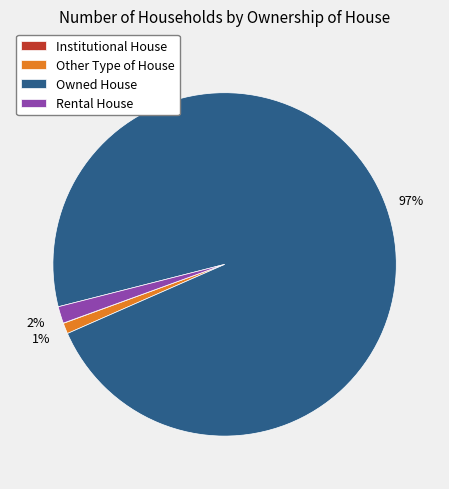

To the nearest percent, what is the difference between the largest and smallest slice percentages?

97%